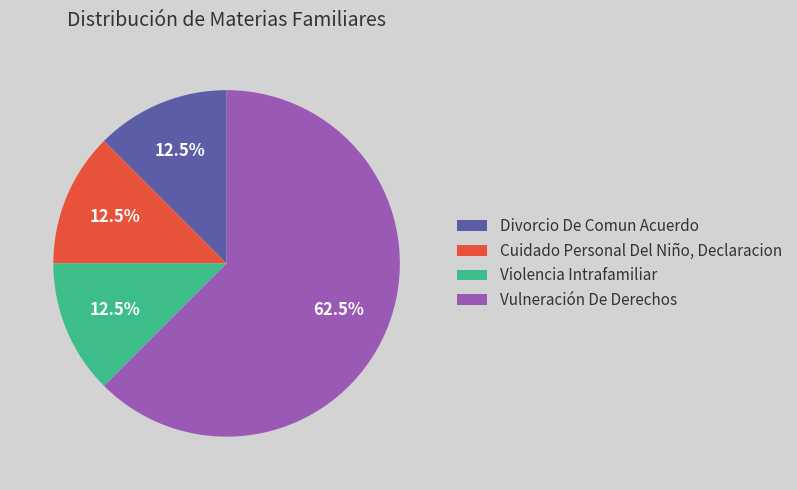

Which slice is the largest?

Vulneración De Derechos